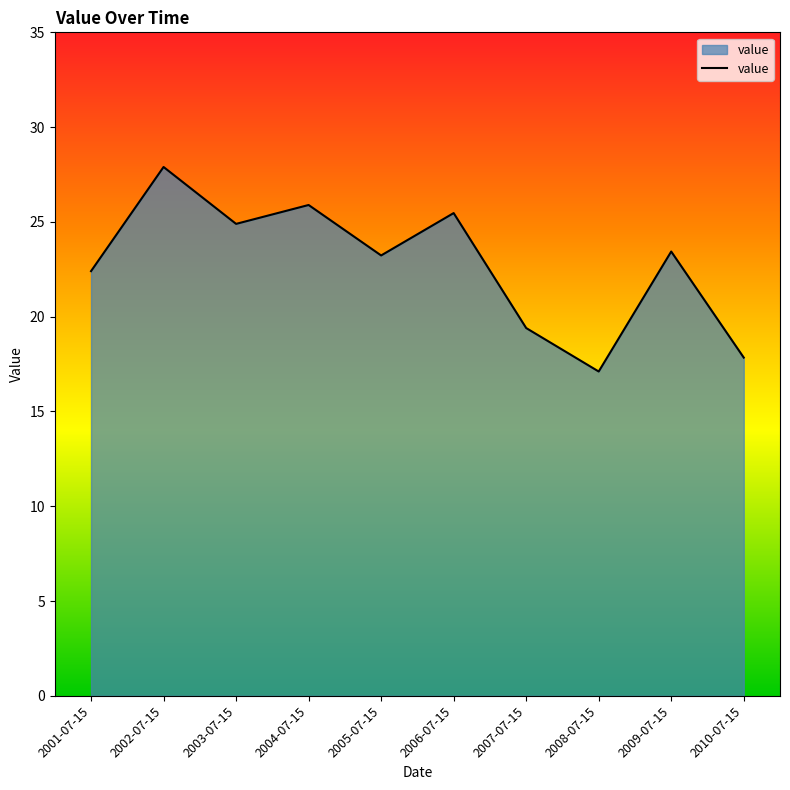

Between 2002-07-15 and 2008-07-15, which is larger?

2002-07-15